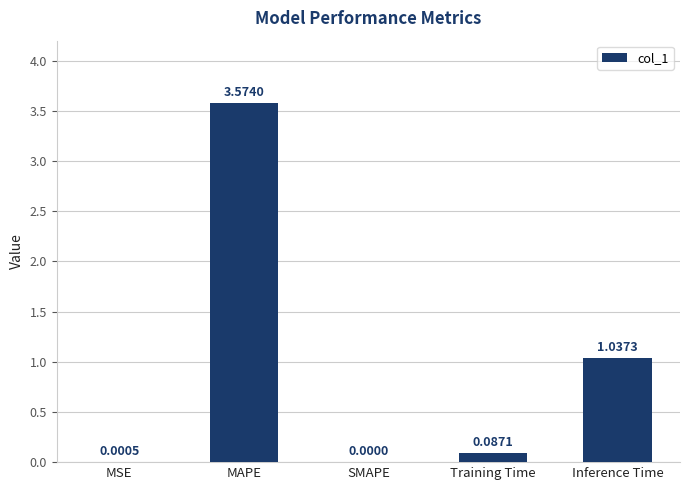

Which category has the highest value across all series?

MAPE